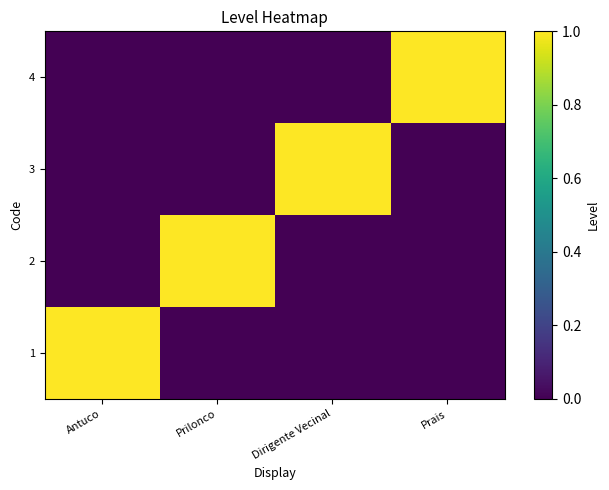

What is the spread (max minus min) of values at Antuco?

1